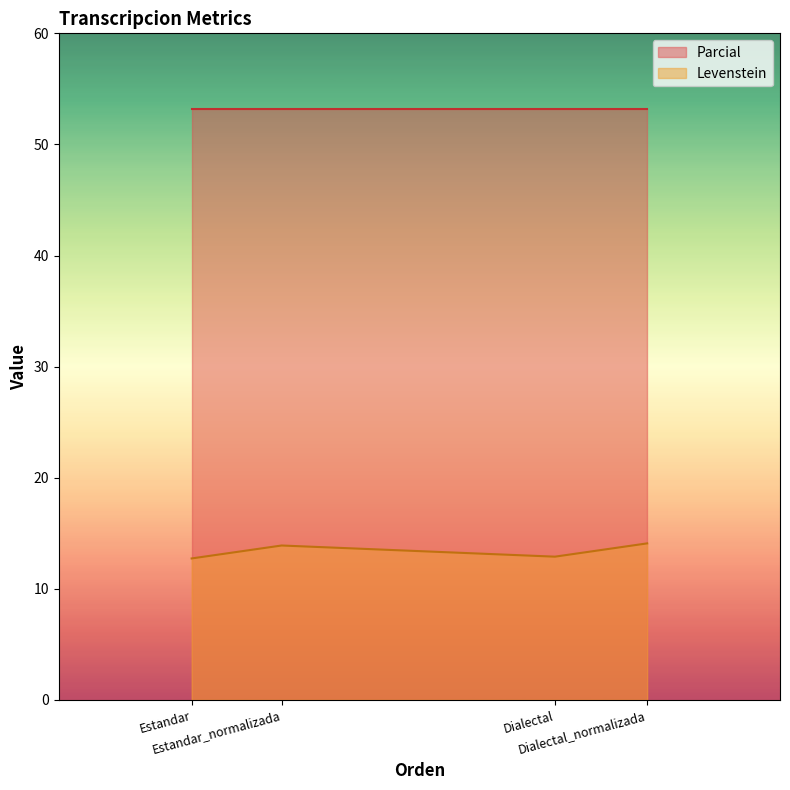

Where is the data nearest to the value 13?

Dialectal